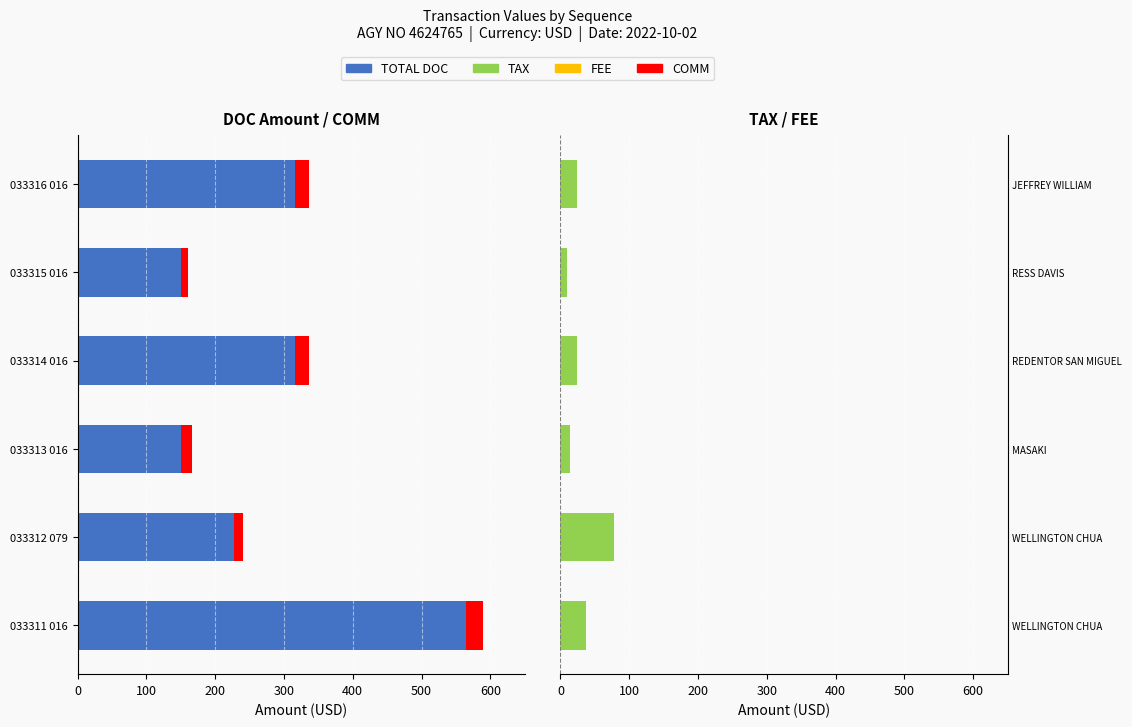

How many data points does each series have?

6